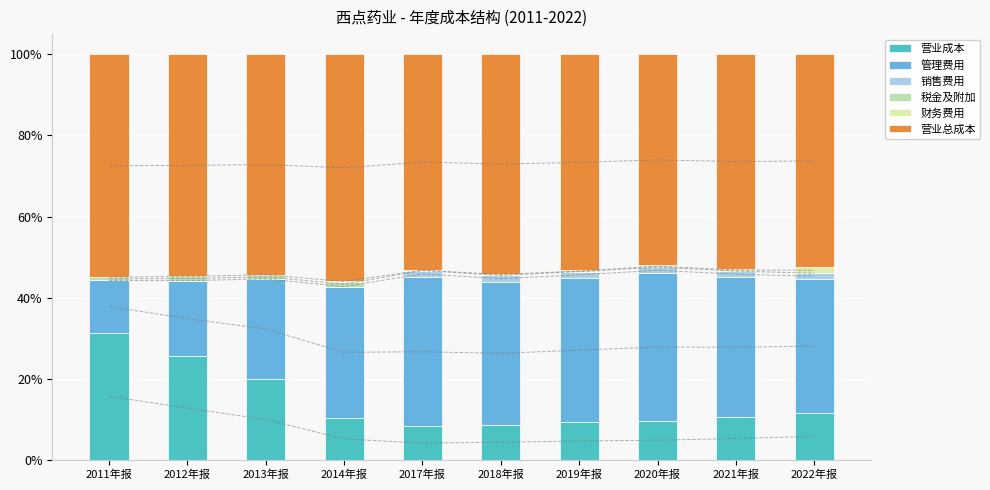

List the labels in order of 财务费用 value, largest first.

2022年报, 2021年报, 2020年报, 2018年报, 2019年报, 2017年报, 2014年报, 2012年报, 2011年报, 2013年报